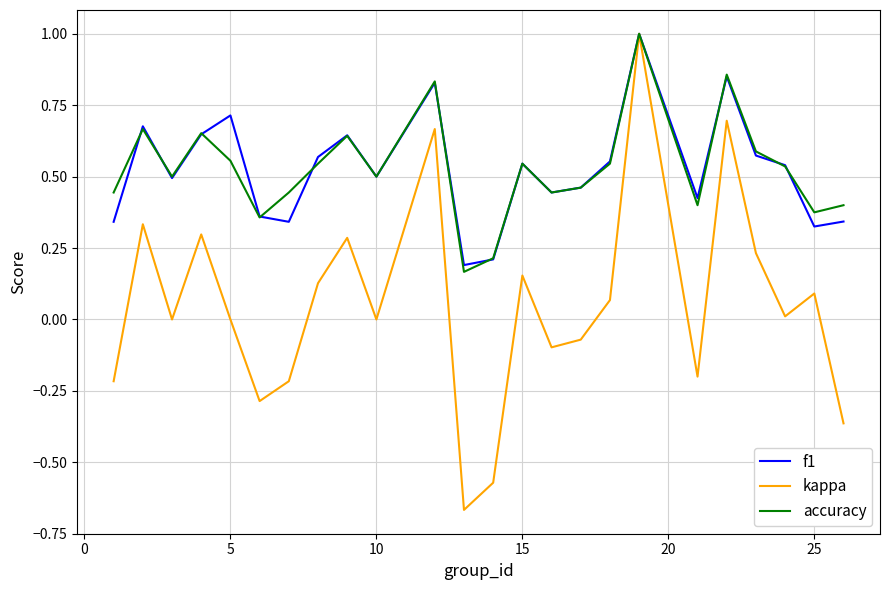

Which series has the widest spread of values?

kappa